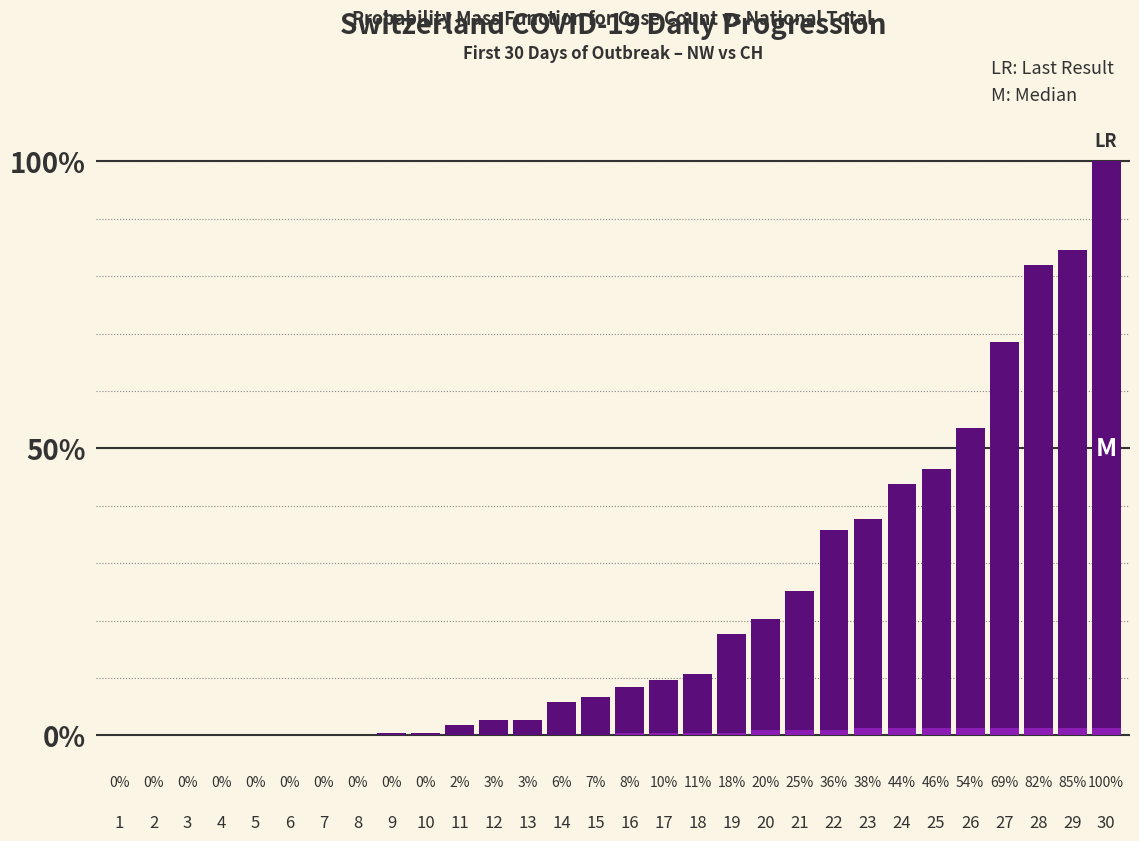

How many positive values does the NW (Nidwalden) series have?

15